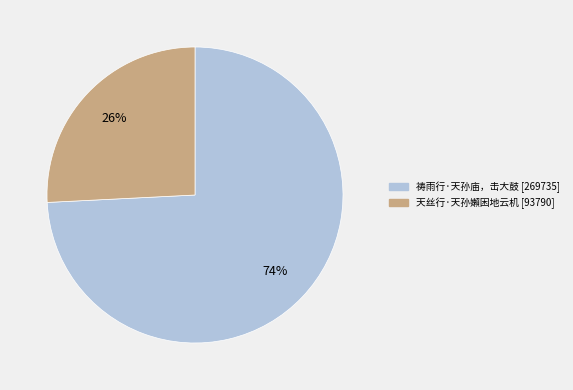

Which slice represents more than half of the pie?

祷雨行·天孙庙，击大鼓